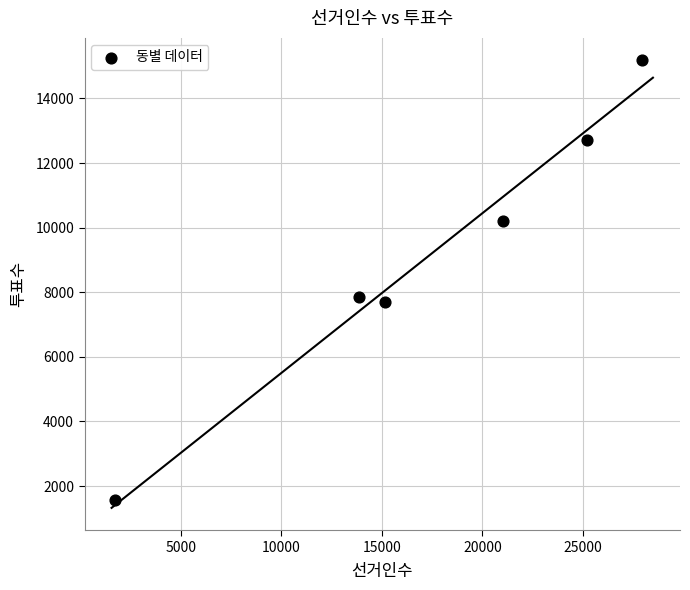

What is the average Y value?

9200